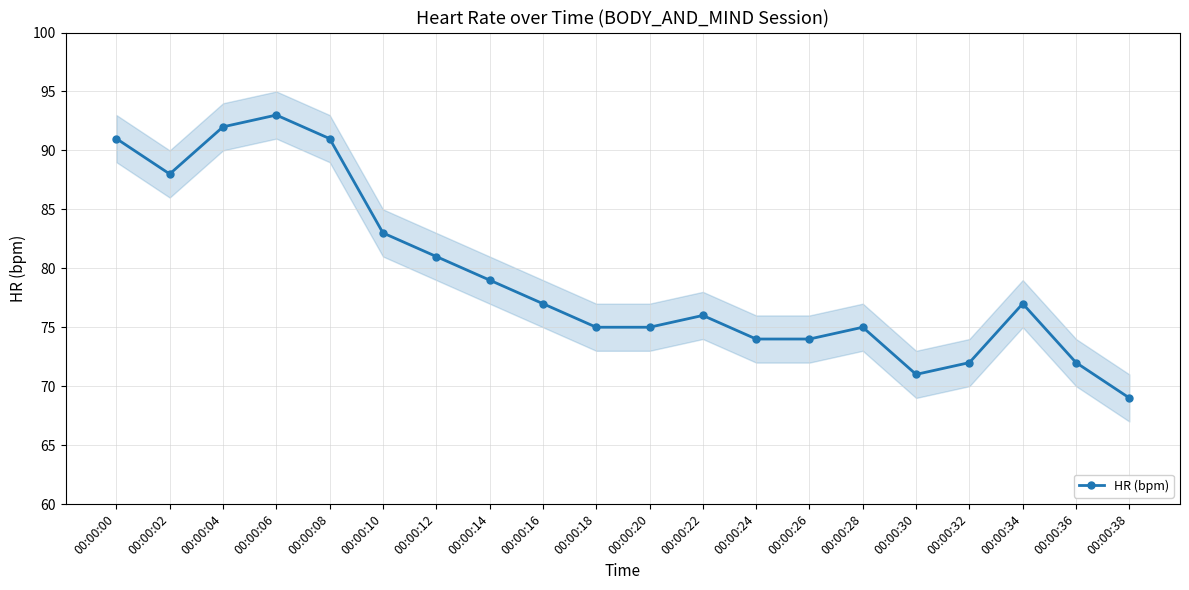

The value at 00:00:20 is 75. True or false?

True